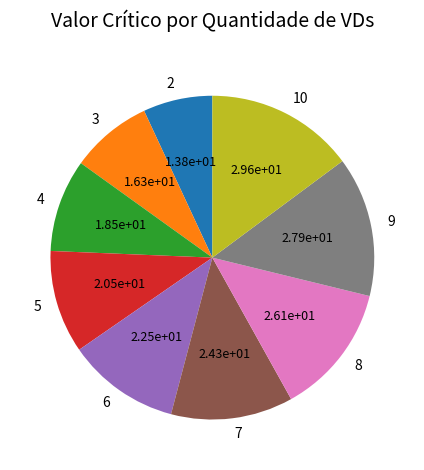

Combined, do 7 and 3 account for over 50%?

No